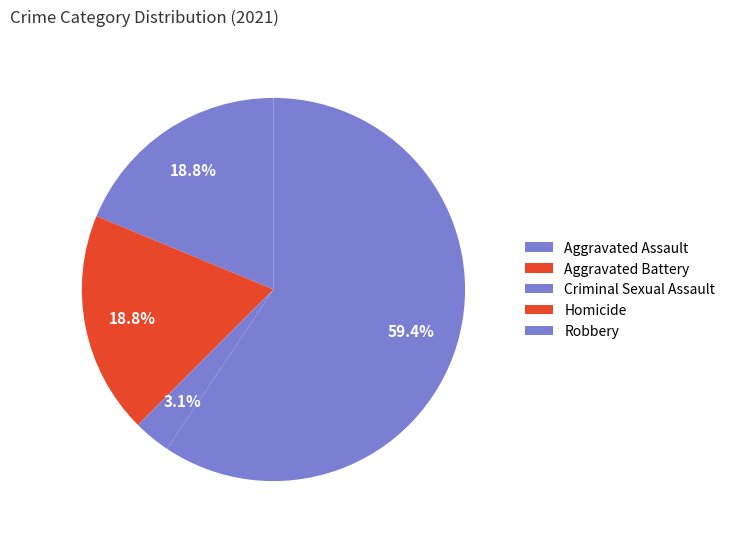

To the nearest percent, what portion does Criminal Sexual Assault represent?

2%